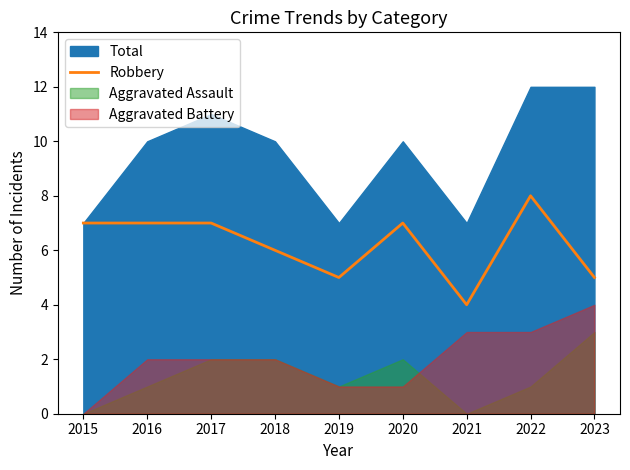

Which category has the lowest value in the Robbery series?

2021